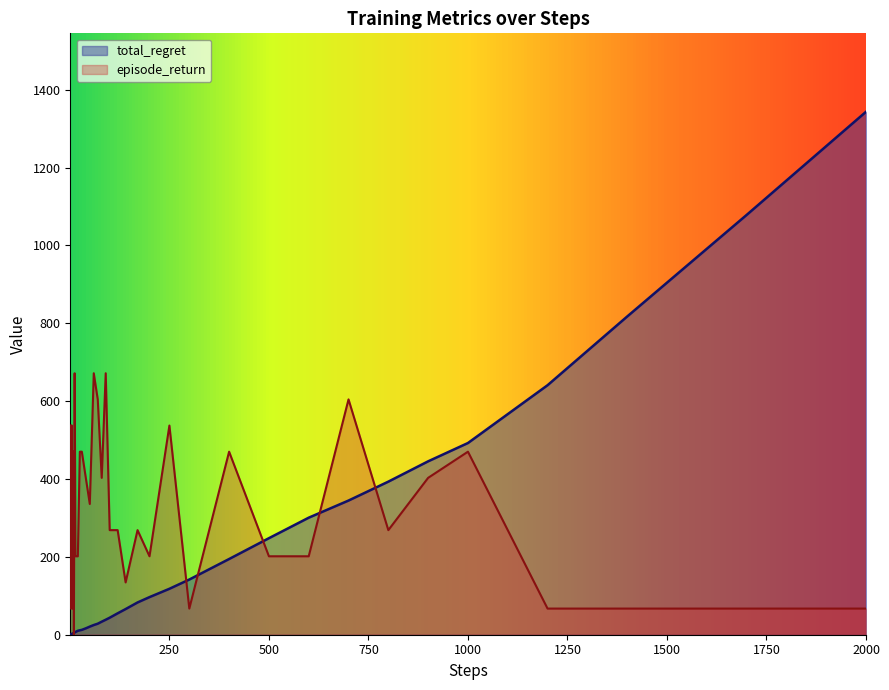

Rank the series by their maximum value, from lowest to highest.

episode_return, total_regret